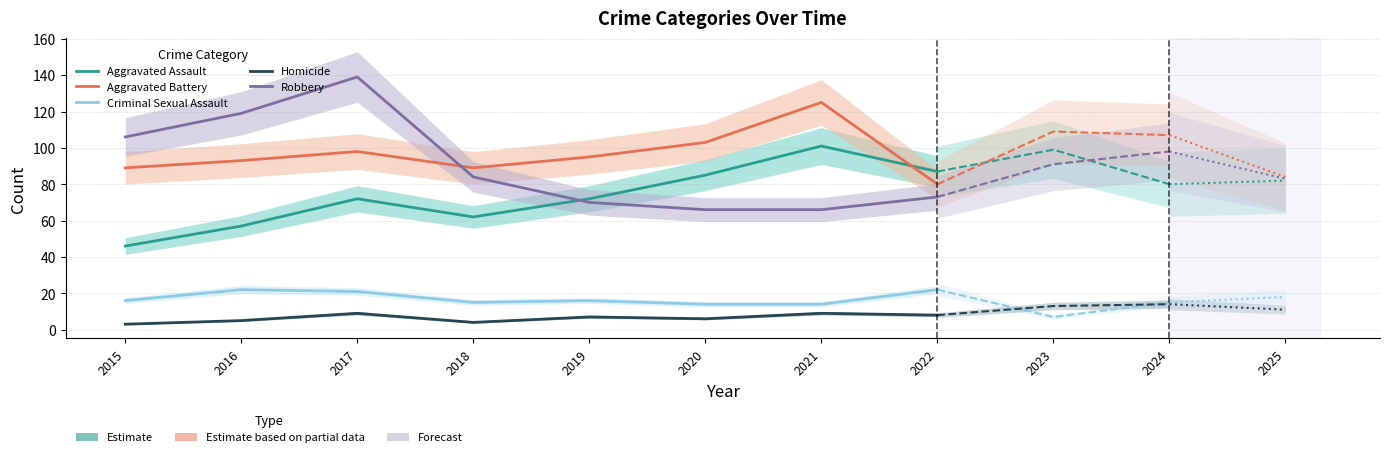

List the series in order of their peak value, highest first.

Robbery, Aggravated Battery, Aggravated Assault, Criminal Sexual Assault, Homicide